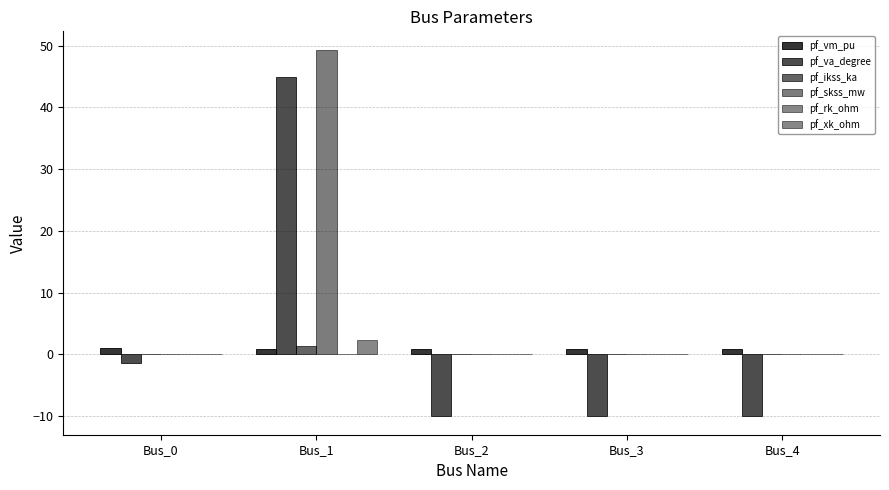

Count the number of categories in the chart.

5